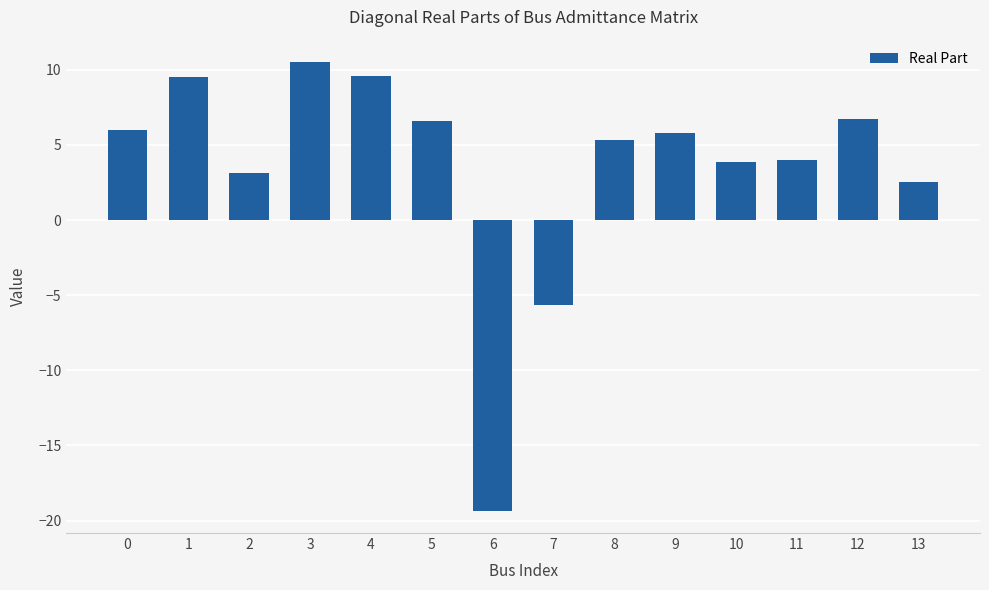

What is the greatest value displayed?

10.5